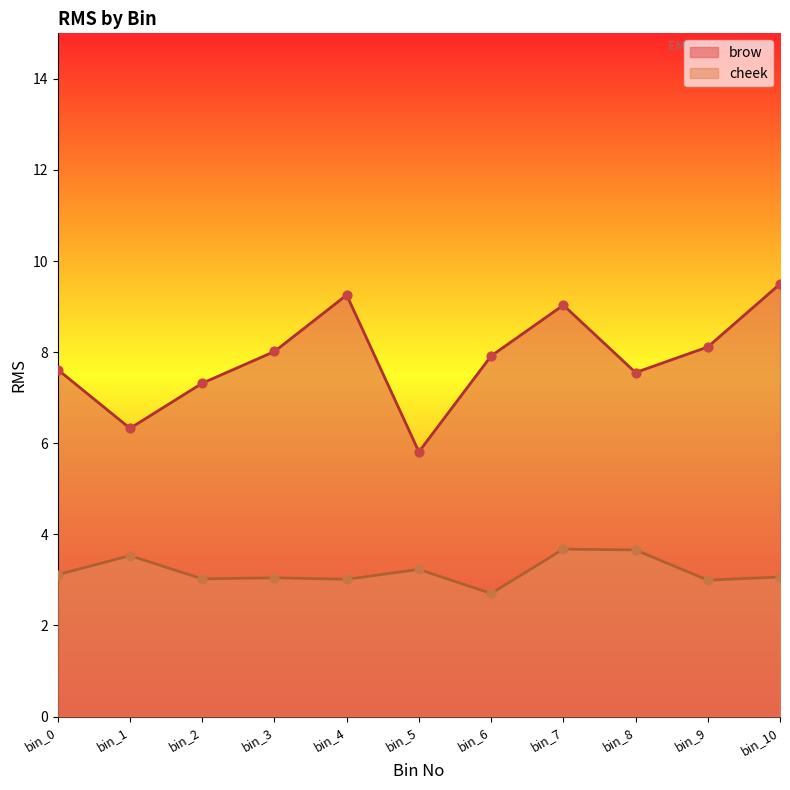

At how many categories does at least one series exceed 5?

11